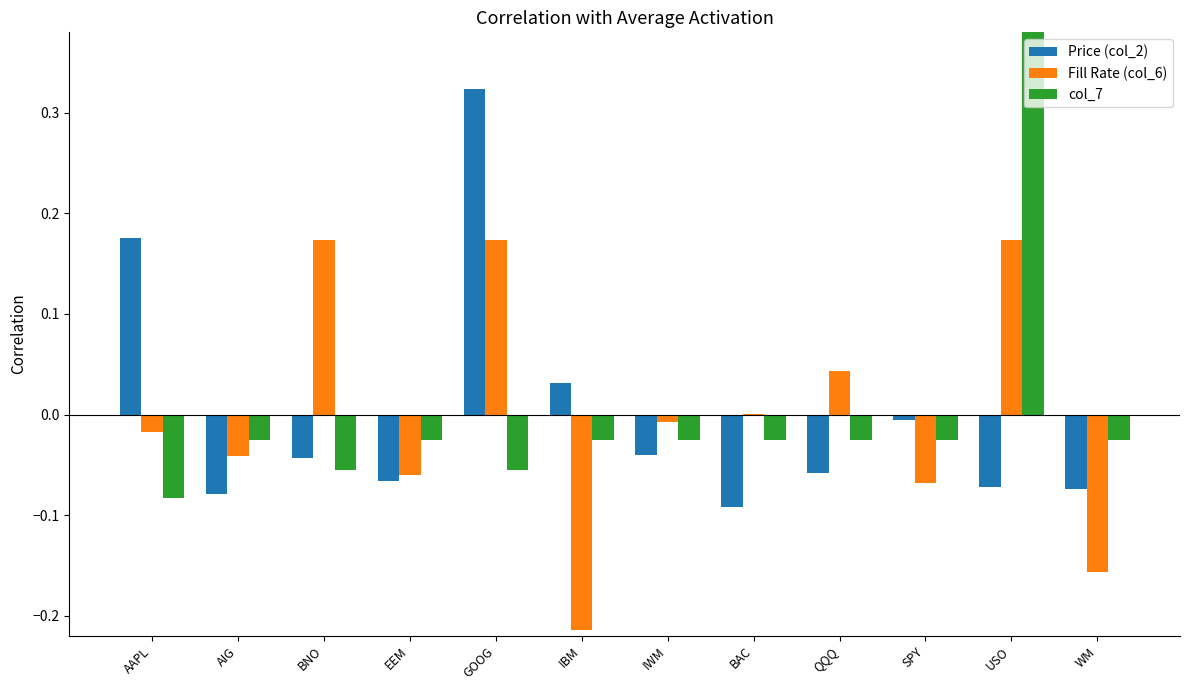

True or false: Fill Rate (col_6) has a value of -0.0 at AAPL.

False